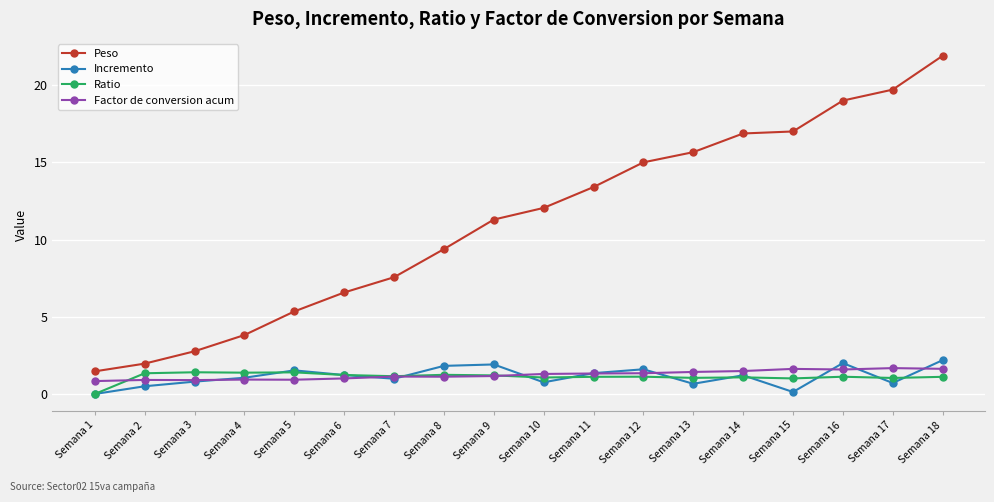

What is the spread (max minus min) of values at Semana 1?

1.5